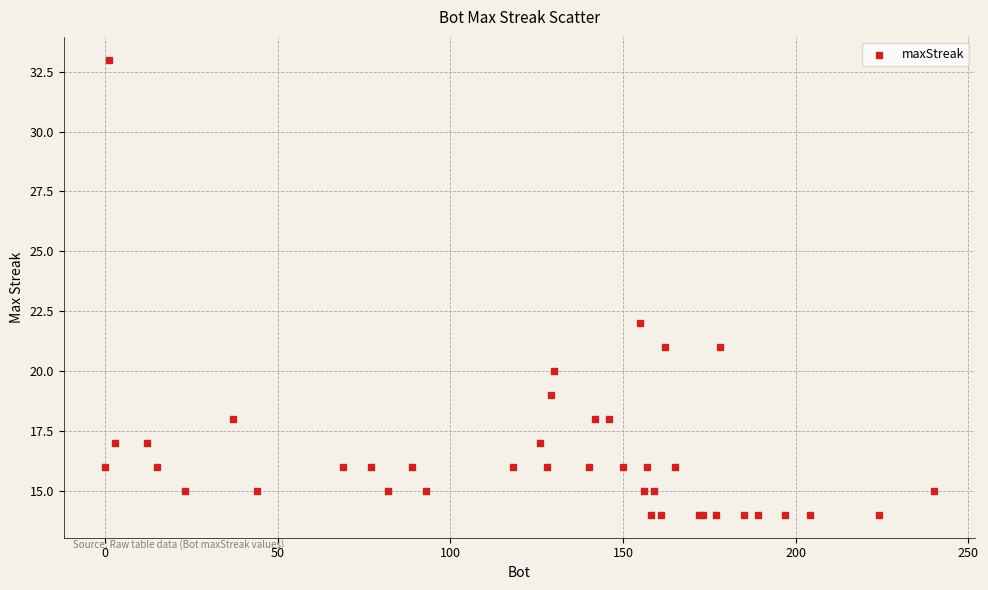

What Y value in the scatter plot is closest to 23?

22